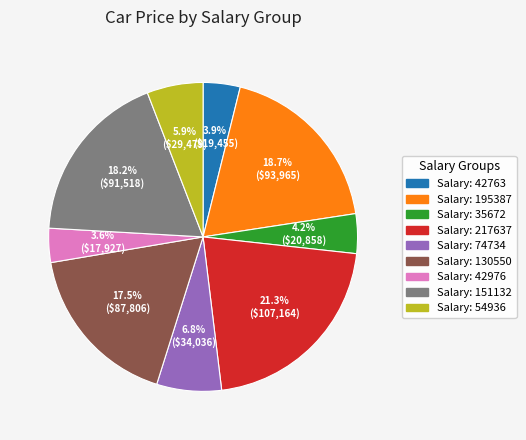

To the nearest percent, what is the difference between the largest and smallest slice percentages?

18%